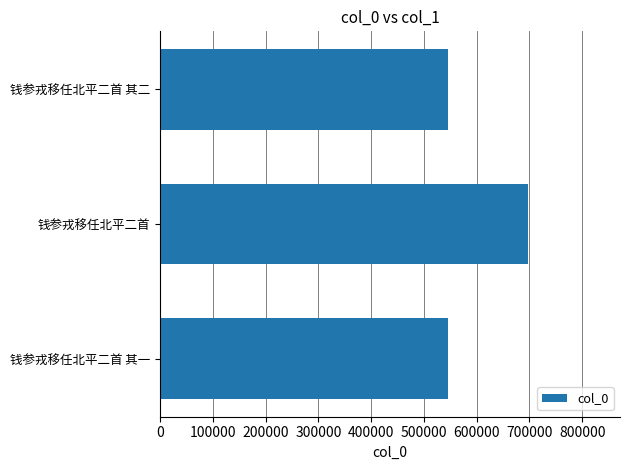

What value does the data have at 钱参戎移任北平二首 其二?

545407